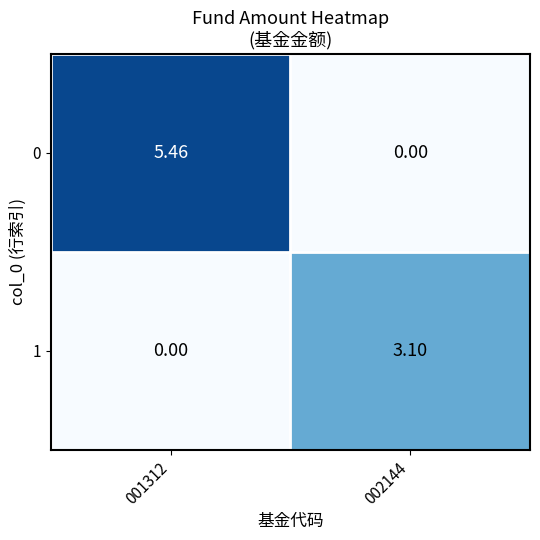

Which series changed the most between 001312 and 002144?

0